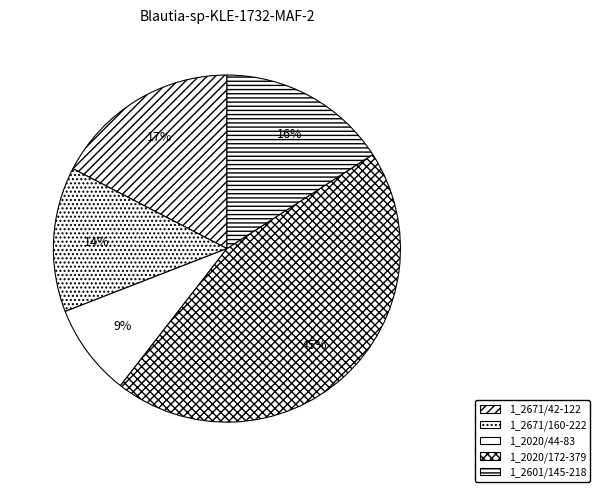

How many segments does this pie chart have?

5